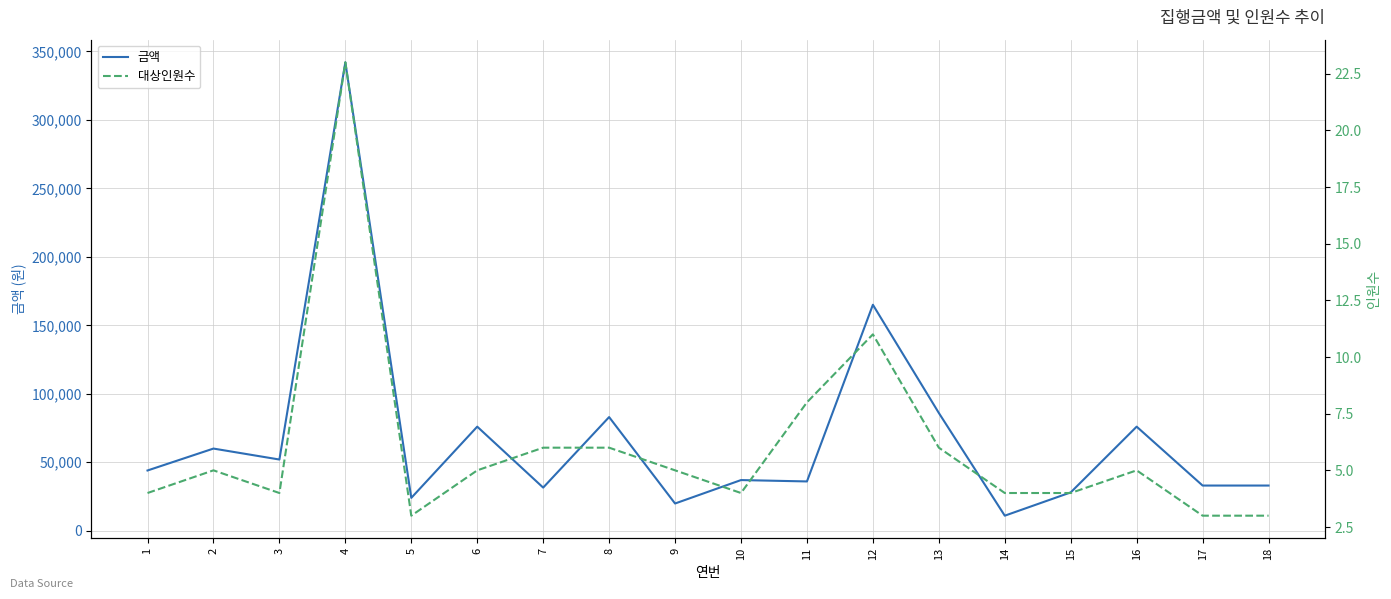

Between 5 and 12, which series saw the biggest shift?

금액